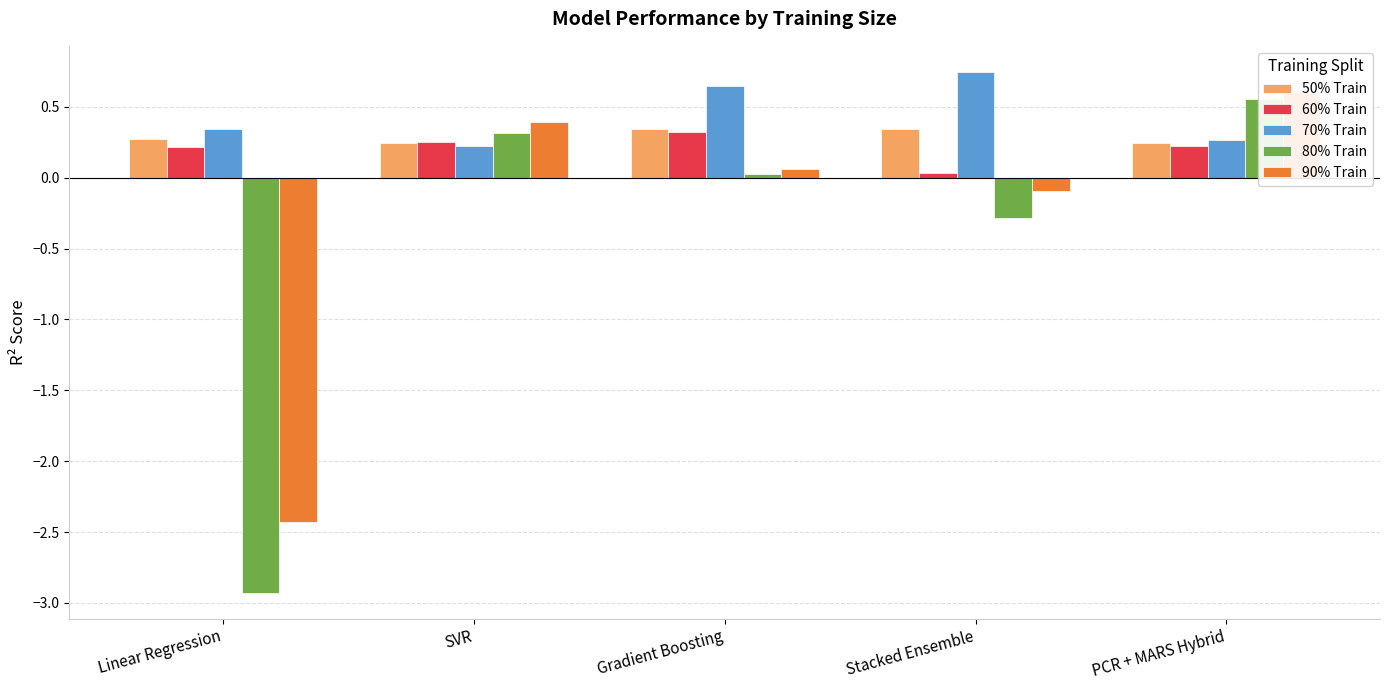

What is the smallest value displayed?

-2.9